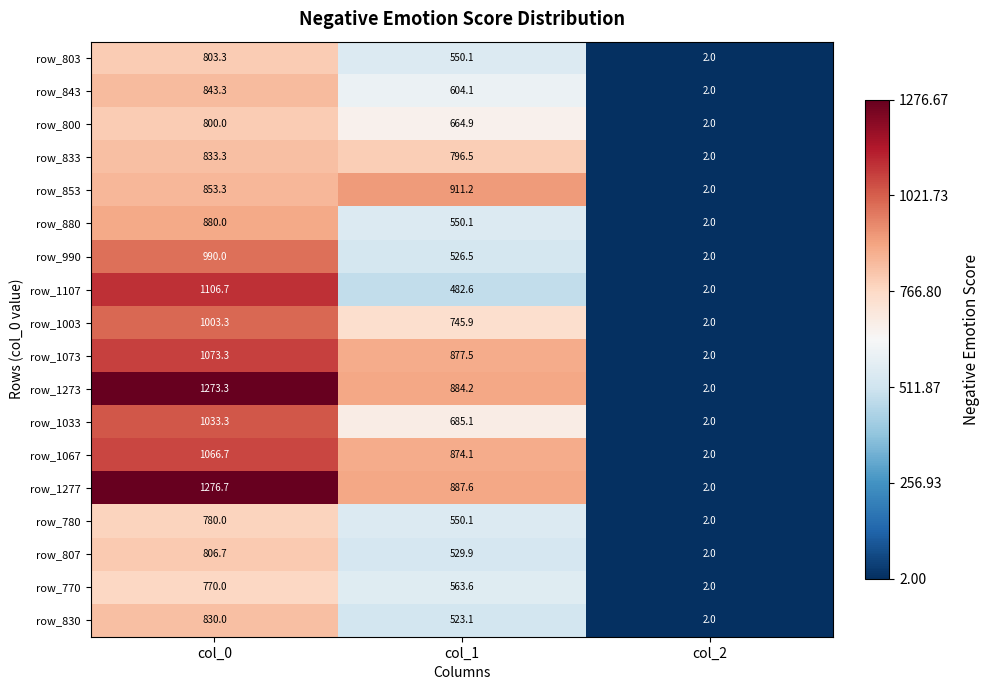

What is the difference between the maximum and minimum values in the row_1273 series?

1271.3